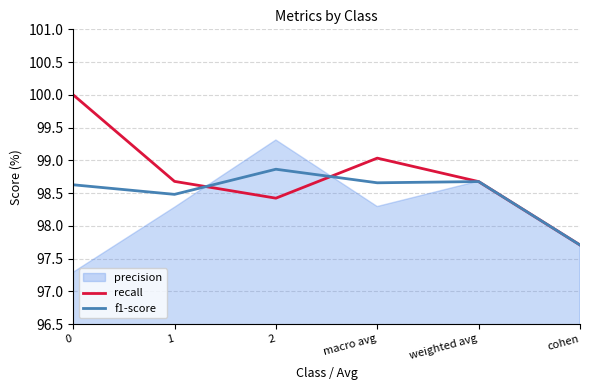

Where is the first local maximum for f1-score?

2